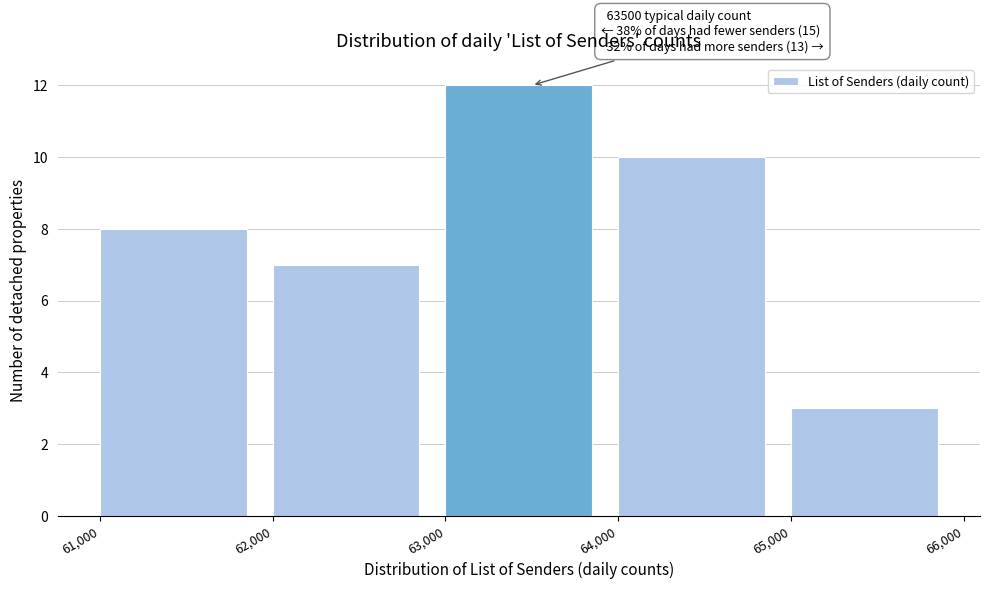

Over which range of the x-axis is the bar tallest?

63,000 to 64,000